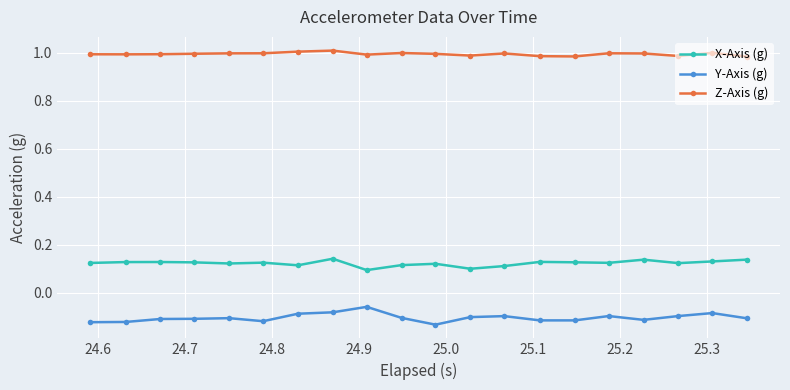

True or false: Y-Axis (g) and X-Axis (g) intersect in this chart.

False